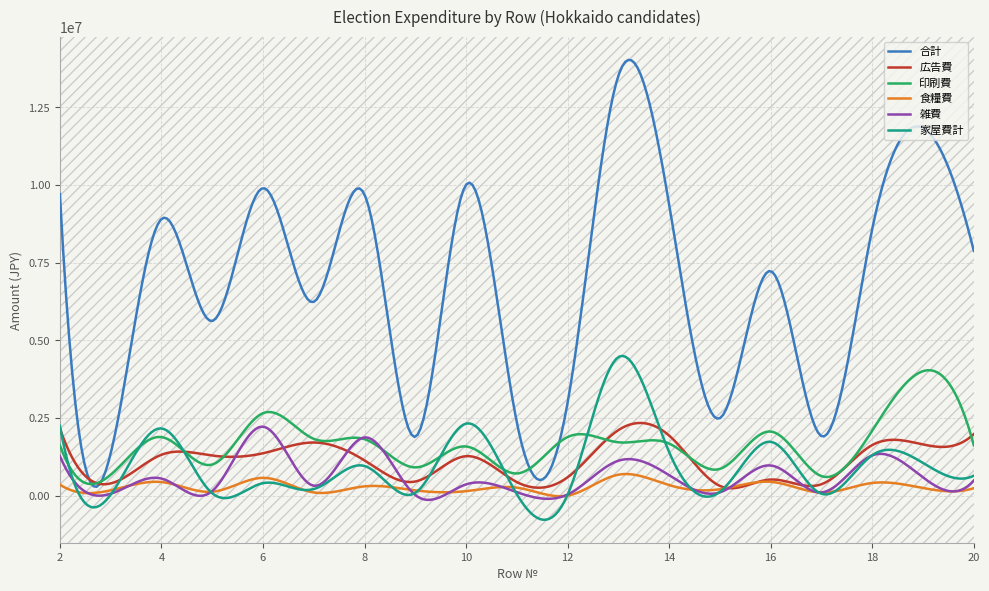

What is the highest value of the 印刷費 series?

4036955.0